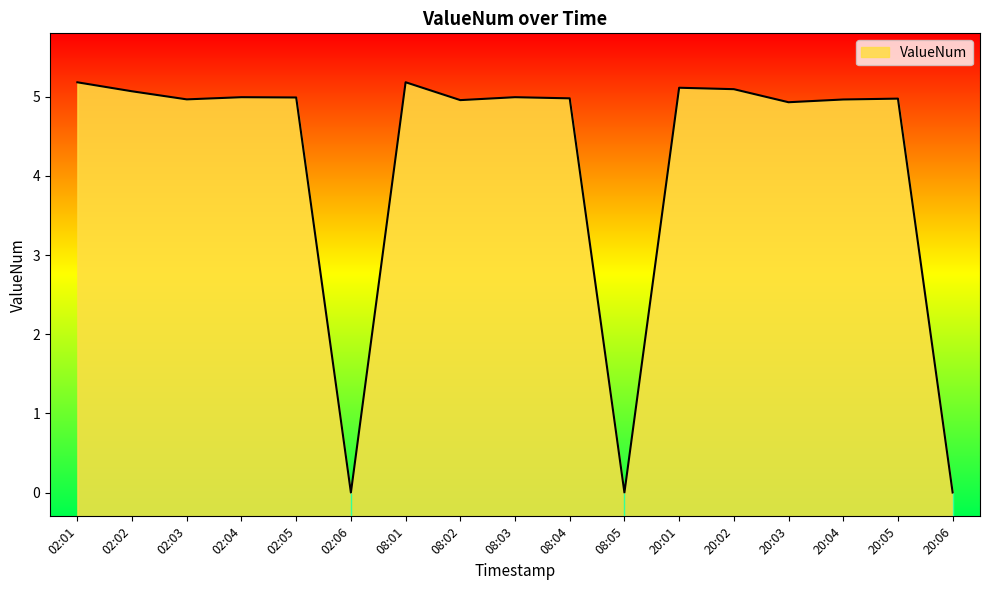

Reading right to left, what are all the values shown in this chart?

0.0	5.0	5.0	4.9	5.1	5.1	0.0	5.0	5.0	5.0	5.2	0.0	5.0	5.0	5.0	5.1	5.2